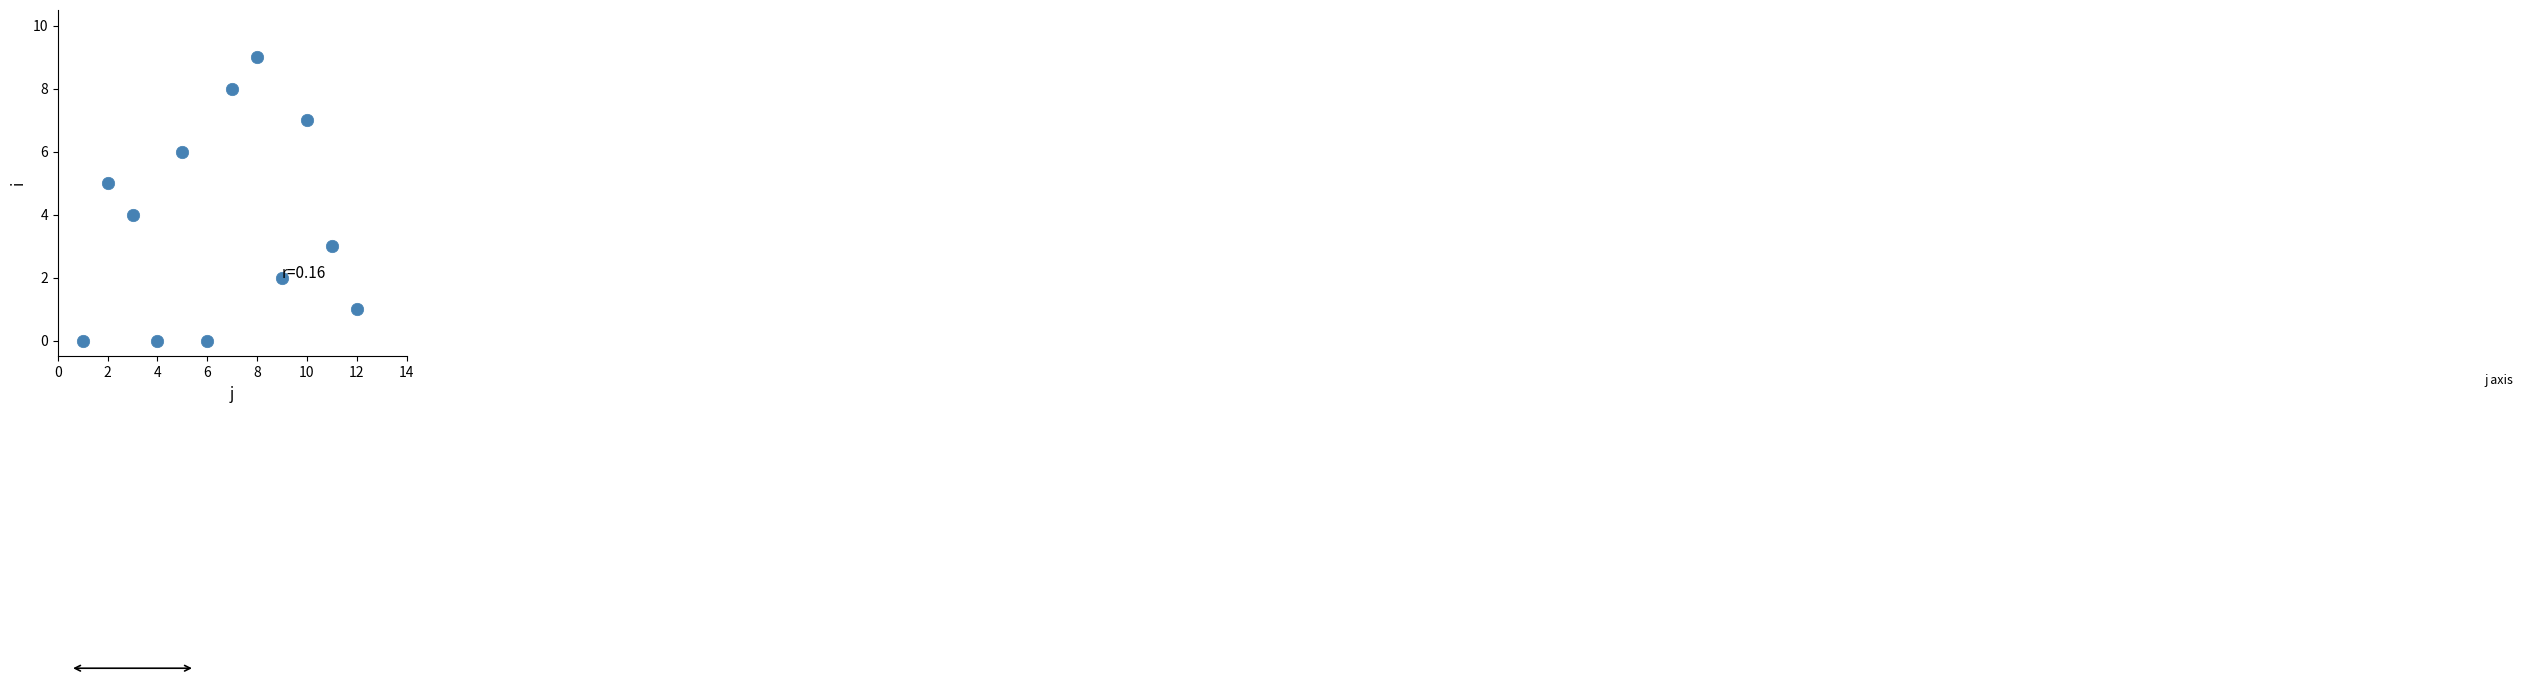

What is the average X value?

6